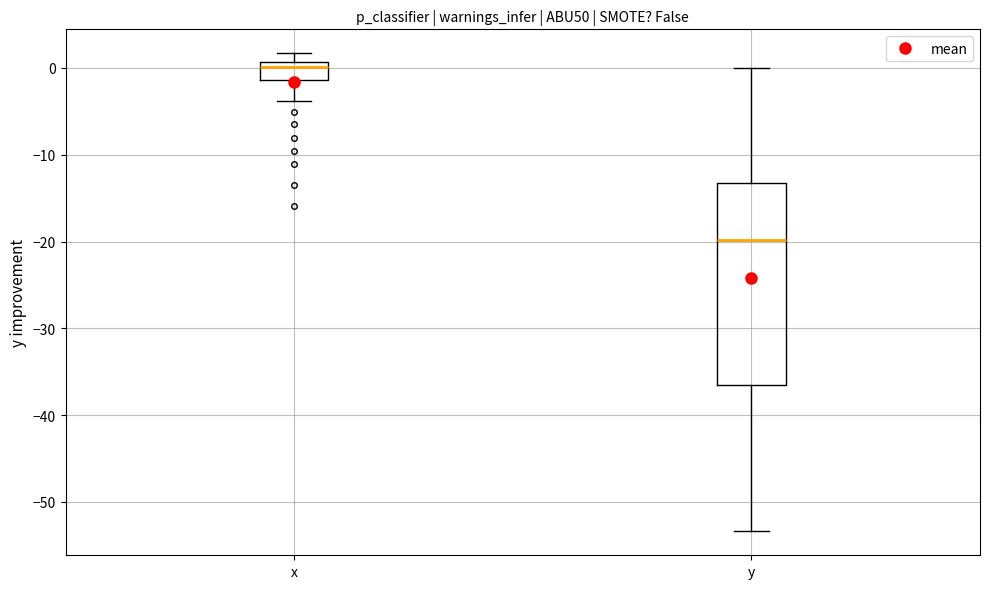

Reading left to right, transcribe this box plot: for each box, give where its median line is, the range the box spans, and where its two whiskers end, as read against the y-axis. The values are not printed on the chart, so give them approximately, as read against the axis.

x: median 0, box -1 to 1, whiskers -4 to 2
y: median -20, box -37 to -13, whiskers -53 to 0